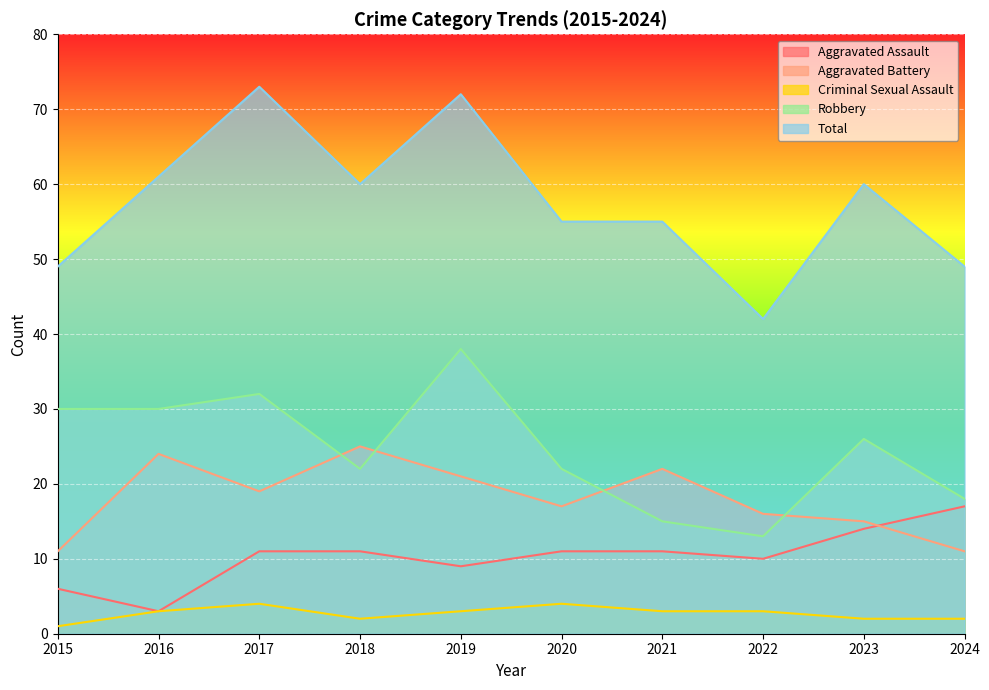

What is the difference between the maximum and minimum values in the Robbery series?

25